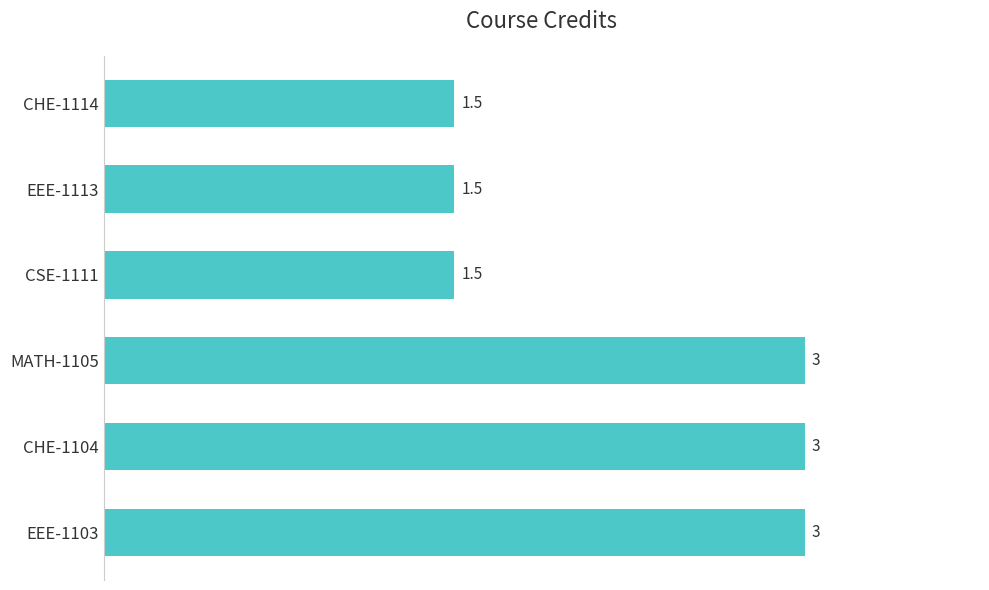

Reading bottom to top, extract all data points from this chart.

EEE-1103=3.0	CHE-1104=3.0	MATH-1105=3.0	CSE-1111=1.5	EEE-1113=1.5	CHE-1114=1.5